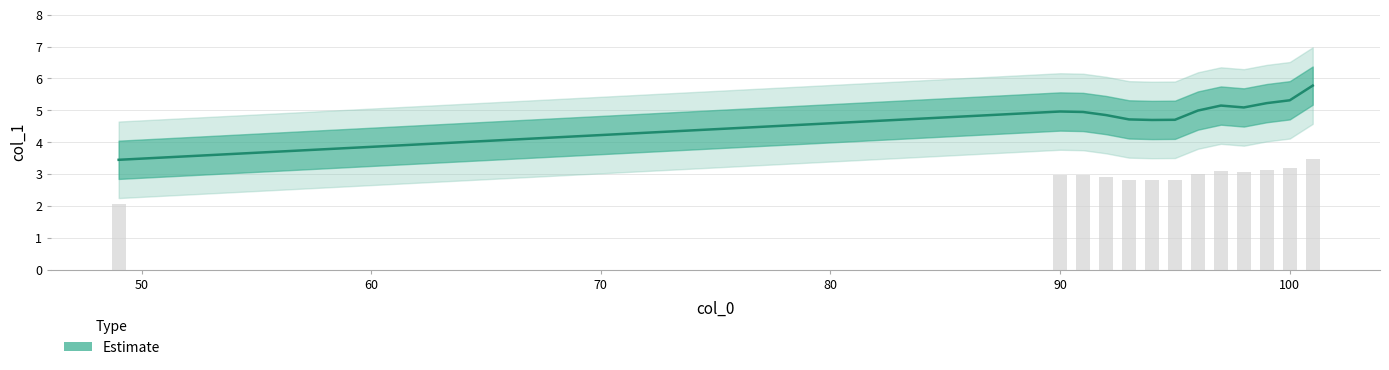

Which category has the lowest value across all series?

49